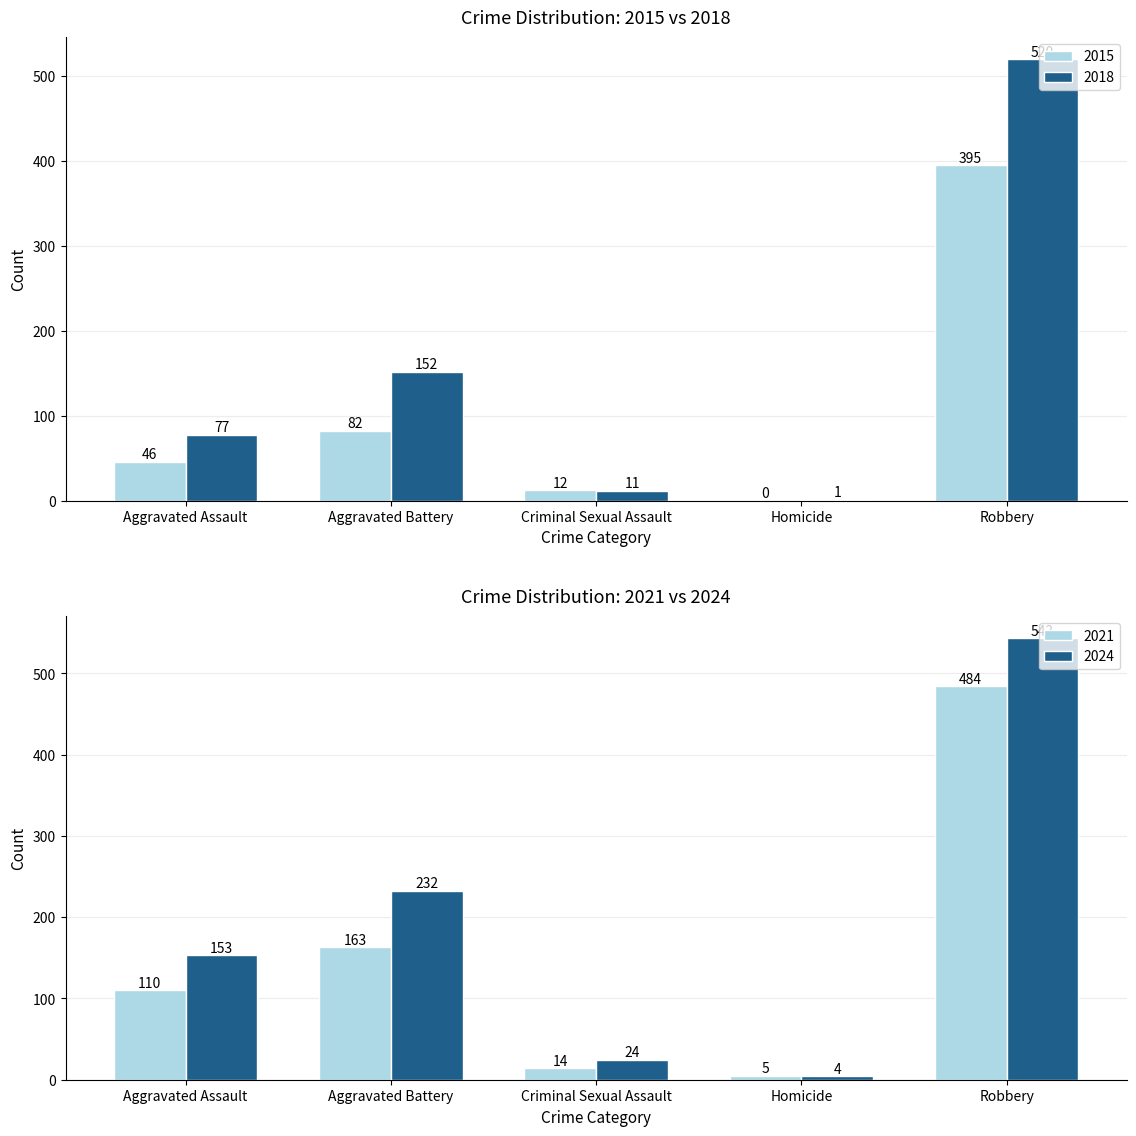

Are the bars horizontal?

No